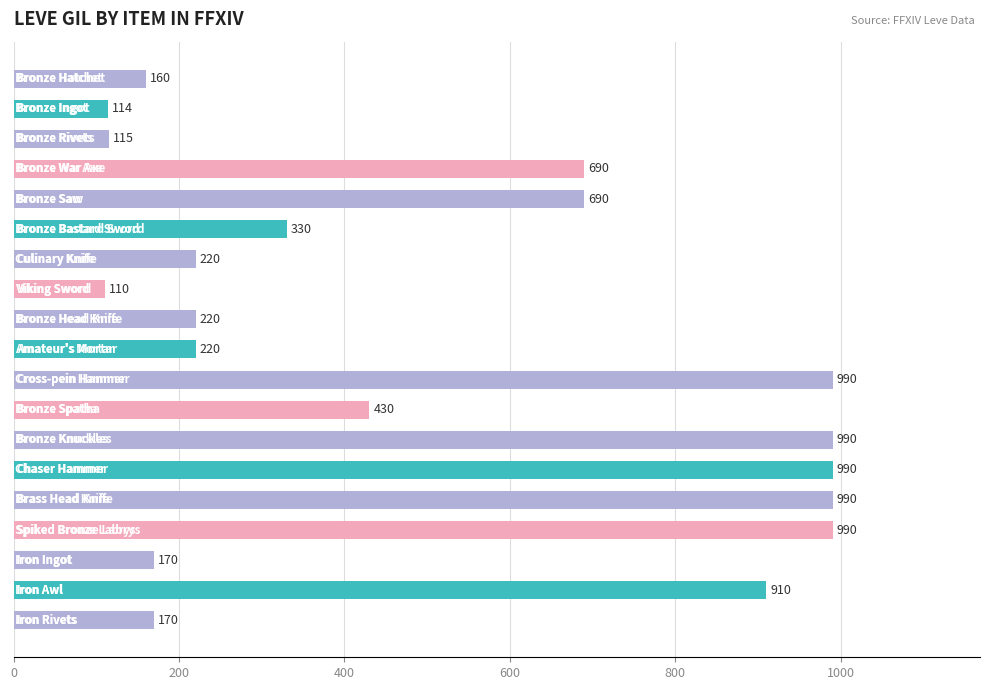

What is the average value?

500